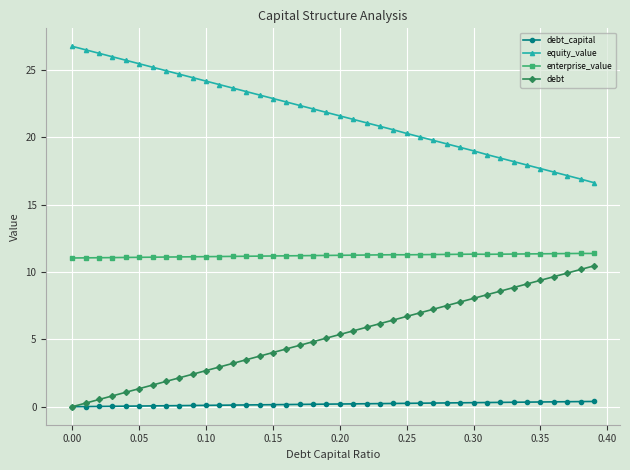

What is the maximum value for debt?

10.4